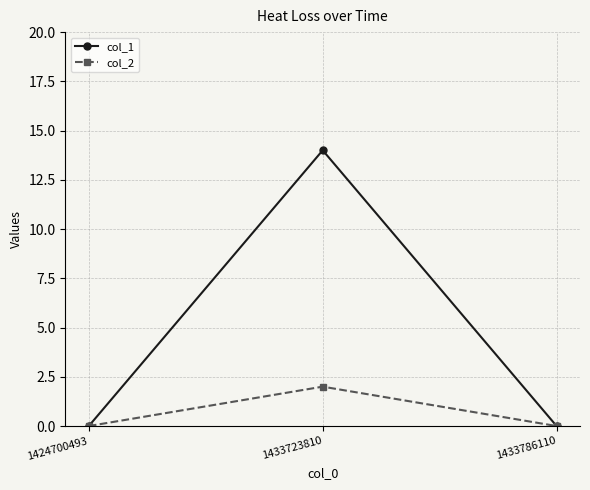

Is it true that col_1 equals 8 at 1433786110?

False